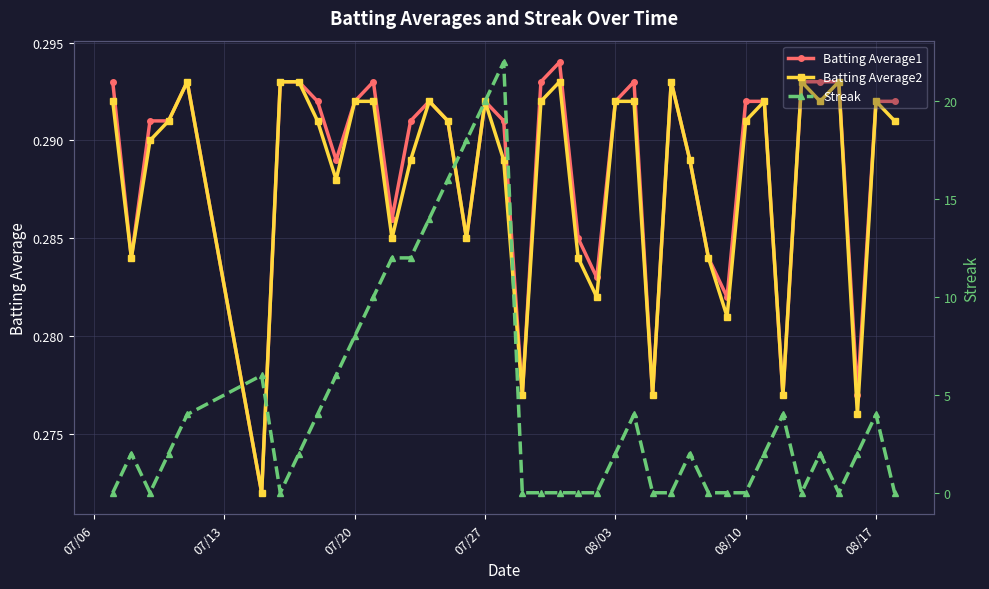

True or false: Batting Average2 has more than 0 interior local peaks.

True